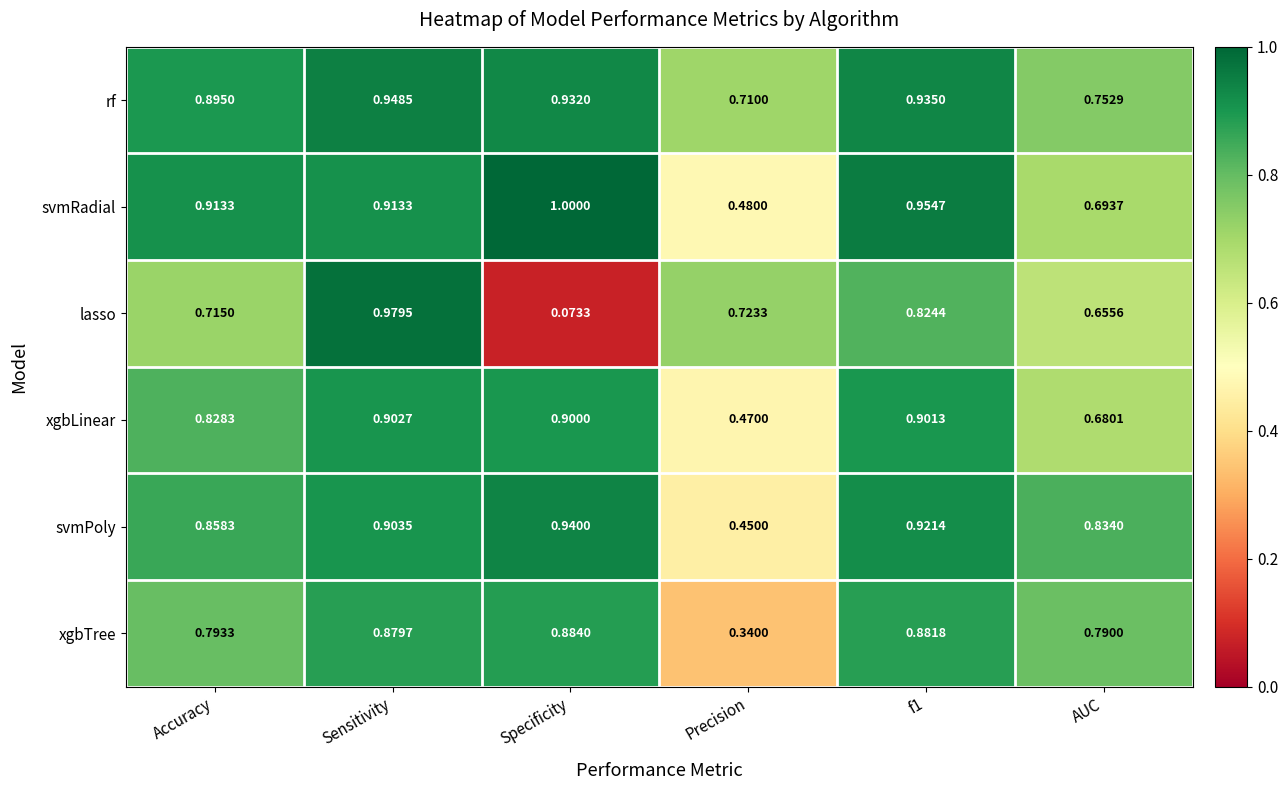

List the series in order of their peak value, highest first.

svmRadial, lasso, rf, svmPoly, xgbLinear, xgbTree